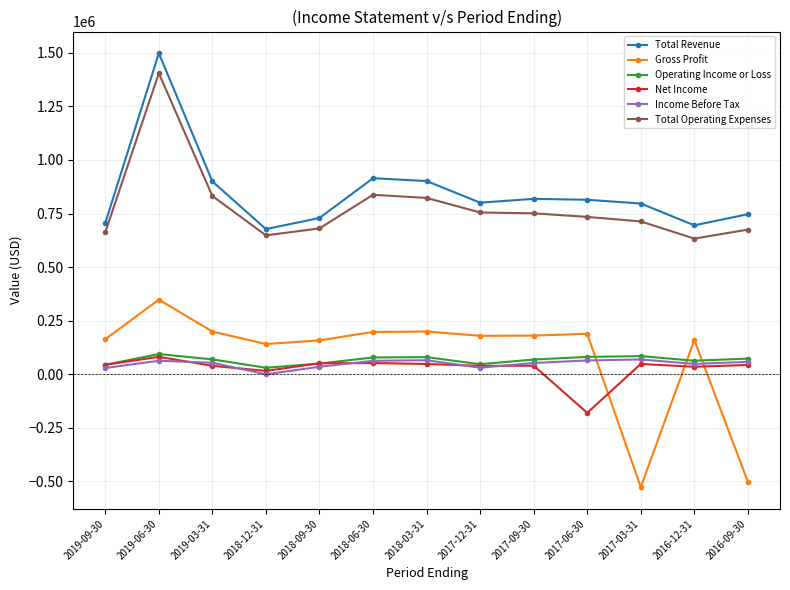

What position from the right is 2019-09-30?

13